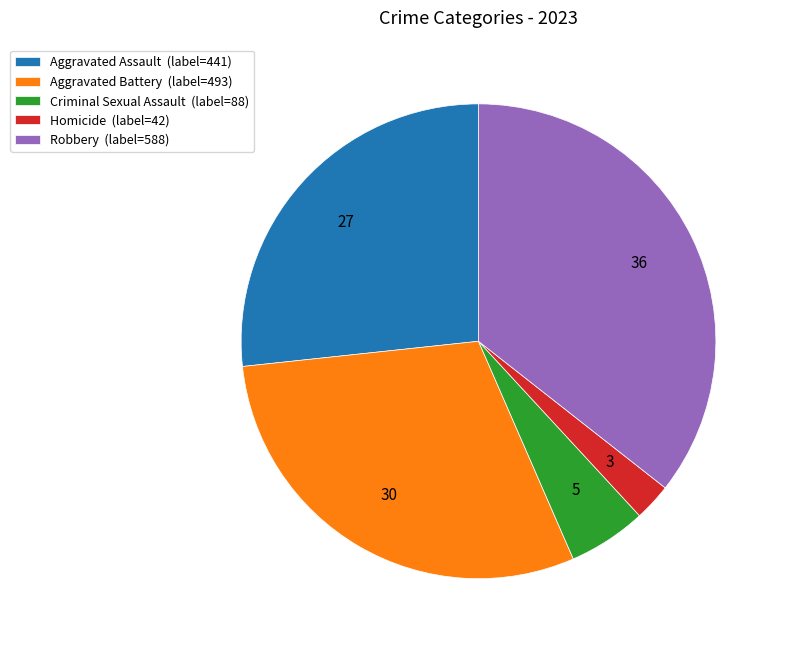

Which slice is the largest?

Robbery